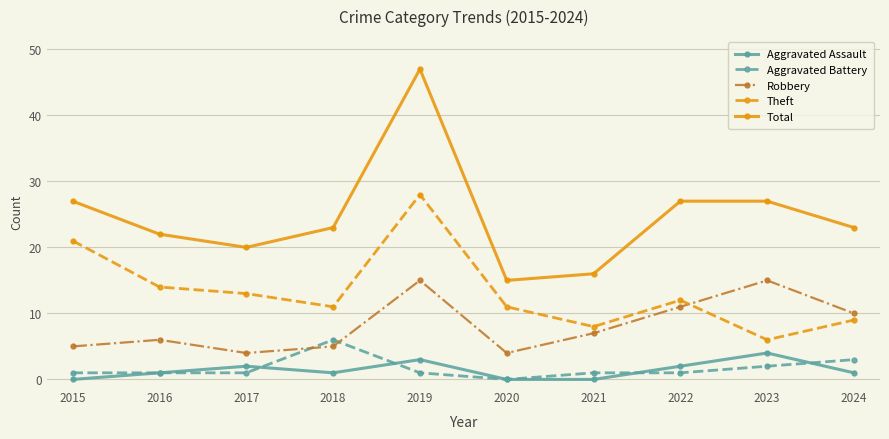

True or false: Theft has a value of 13 at 2017.

True